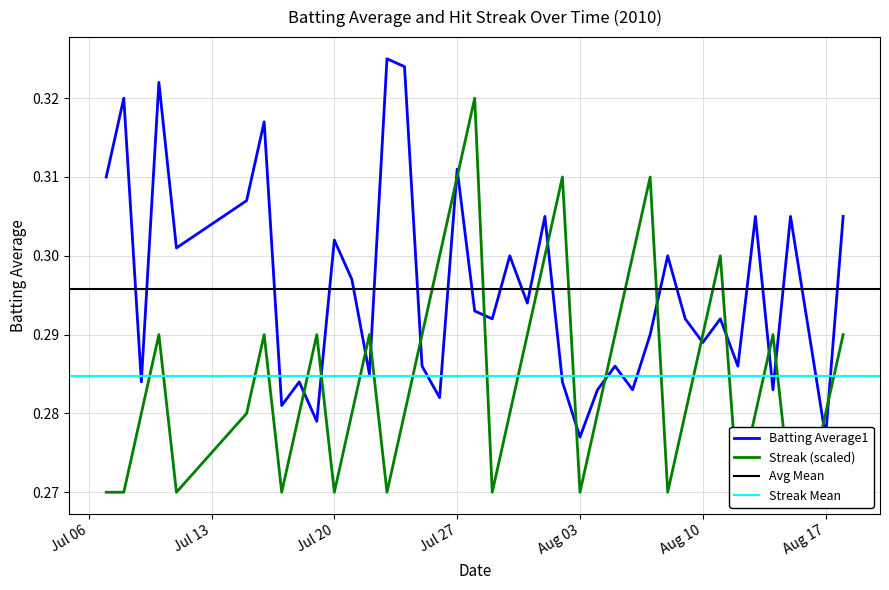

At how many categories does at least one series exceed 0?

40